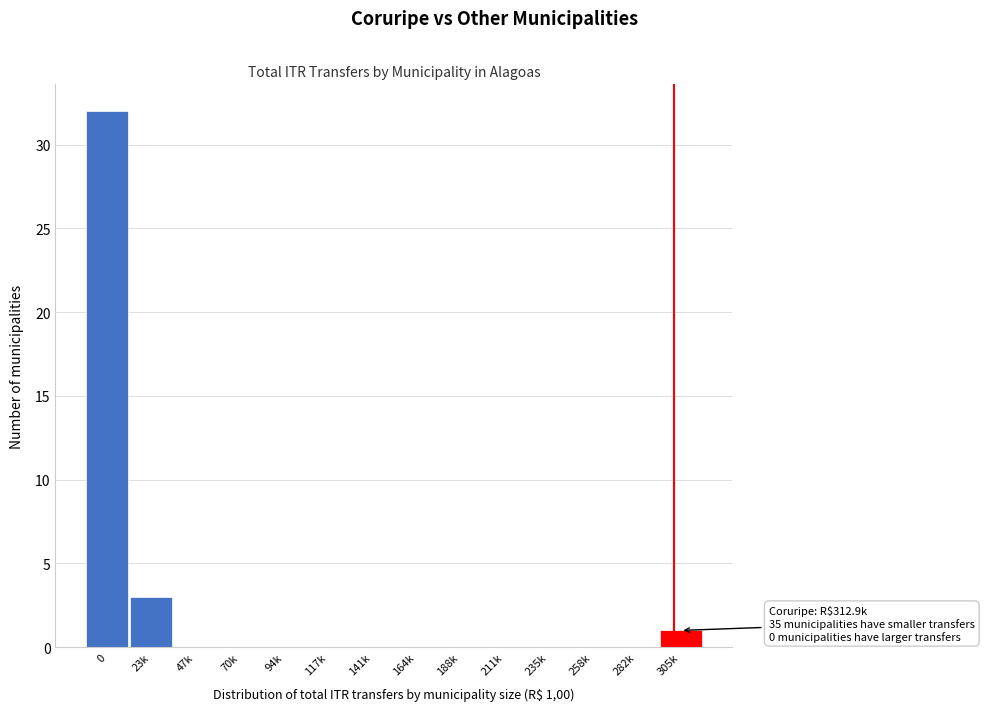

Reading right to left, list all the values displayed in this chart.

305k=1	282k=0	258k=0	235k=0	211k=0	188k=0	164k=0	141k=0	117k=0	94k=0	70k=0	47k=0	23k=3	0=32